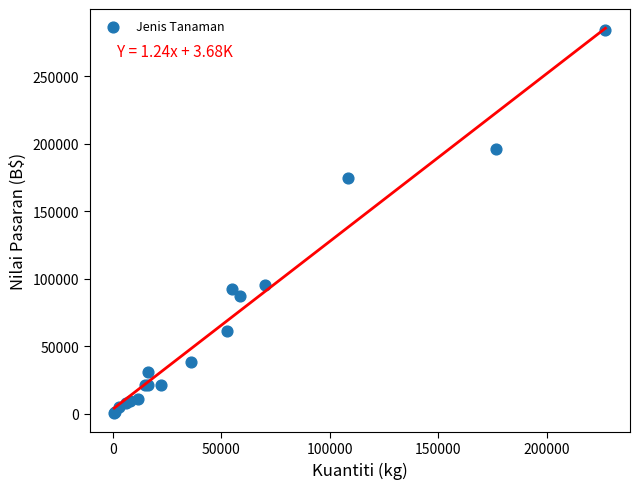

What Y value in the scatter plot is closest to 142720?

174532.5